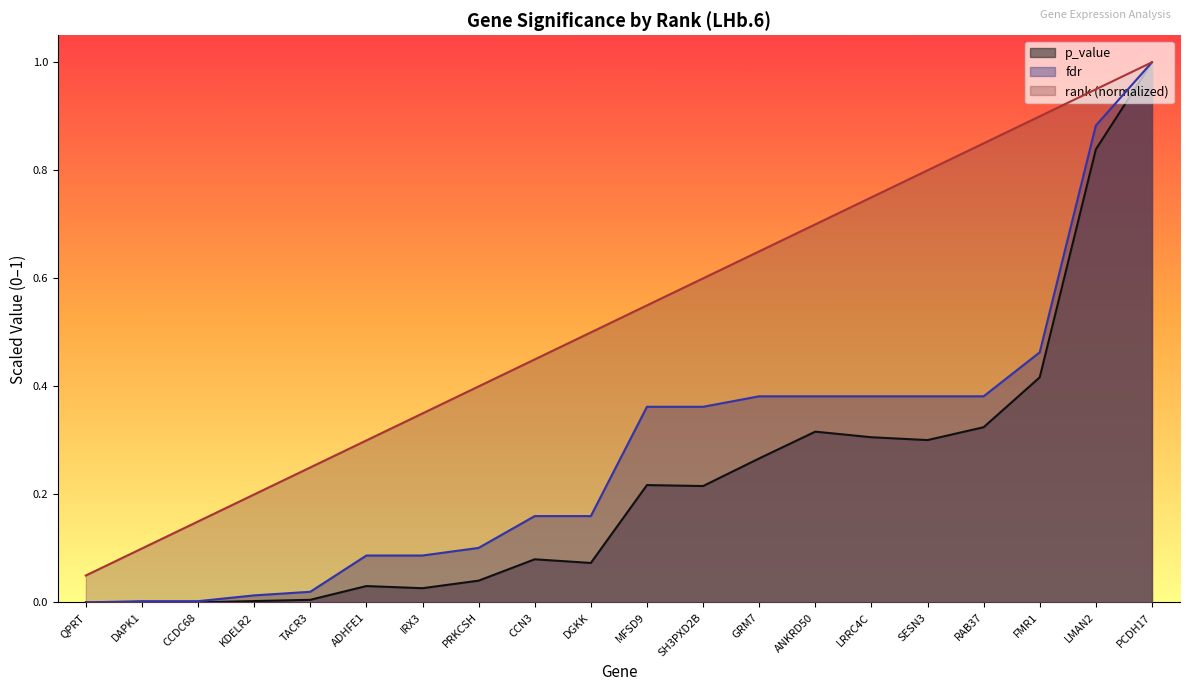

Rank the series at PCDH17 from highest to lowest value.

p_value, fdr, rank